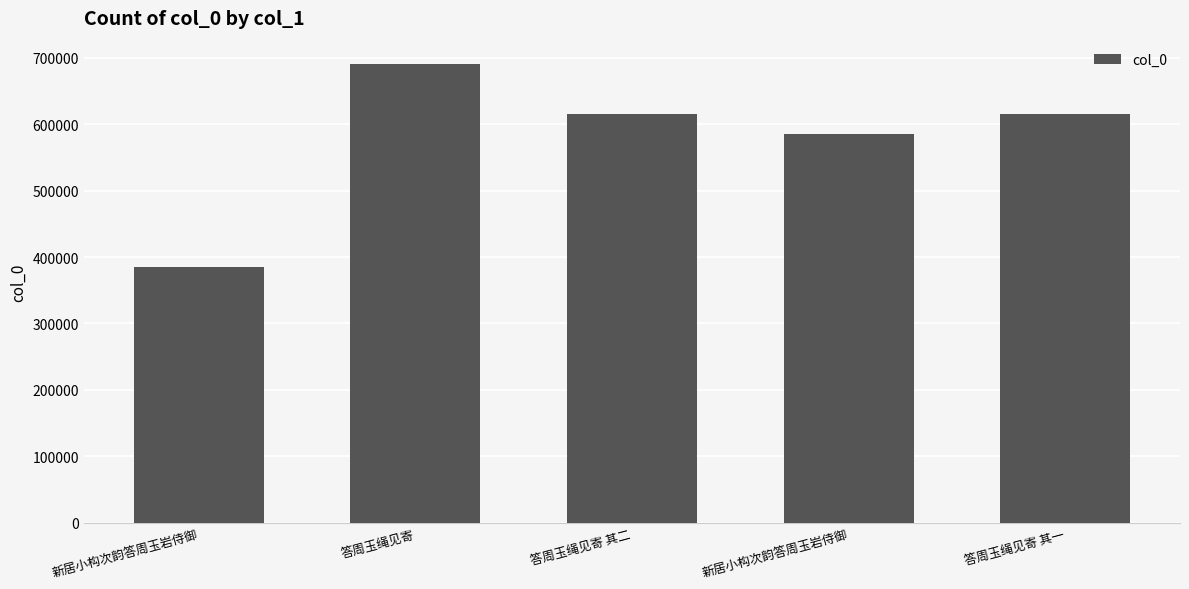

Where does the data first go above 615886?

答周玉绳见寄